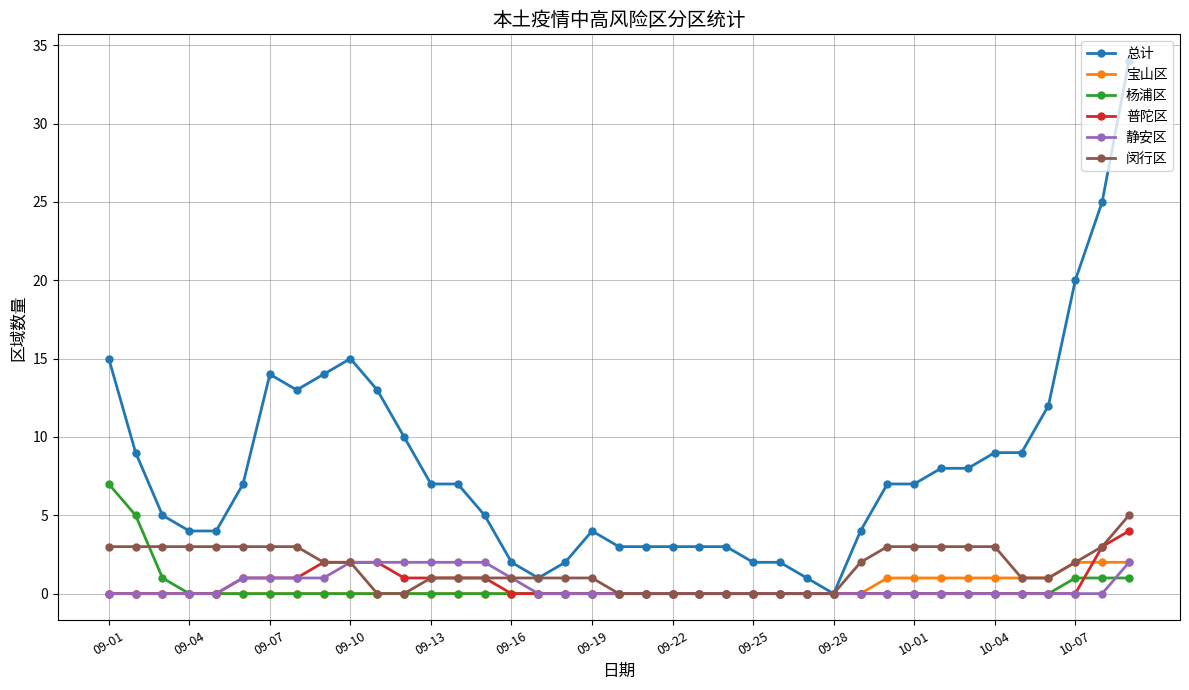

Reading left to right, extract all data points from this chart.

总计: 15	9	5	4	4	7	14	13	14	15	13	10	7	7	5	2	1	2	4	3	3	3	3	3	2	2	1	0	4	7	7	8	8	9	9	12	20	25	34
宝山区: 0	0	0	0	0	0	0	0	0	0	0	0	0	0	0	0	0	0	0	0	0	0	0	0	0	0	0	0	0	1	1	1	1	1	1	1	2	2	2
杨浦区: 7	5	1	0	0	0	0	0	0	0	0	0	0	0	0	0	0	0	0	0	0	0	0	0	0	0	0	0	0	0	0	0	0	0	0	0	1	1	1
普陀区: 0	0	0	0	0	1	1	1	2	2	2	1	1	1	1	0	0	0	0	0	0	0	0	0	0	0	0	0	0	0	0	0	0	0	0	0	0	3	4
静安区: 0	0	0	0	0	1	1	1	1	2	2	2	2	2	2	1	0	0	0	0	0	0	0	0	0	0	0	0	0	0	0	0	0	0	0	0	0	0	2
闵行区: 3	3	3	3	3	3	3	3	2	2	0	0	1	1	1	1	1	1	1	0	0	0	0	0	0	0	0	0	2	3	3	3	3	3	1	1	2	3	5